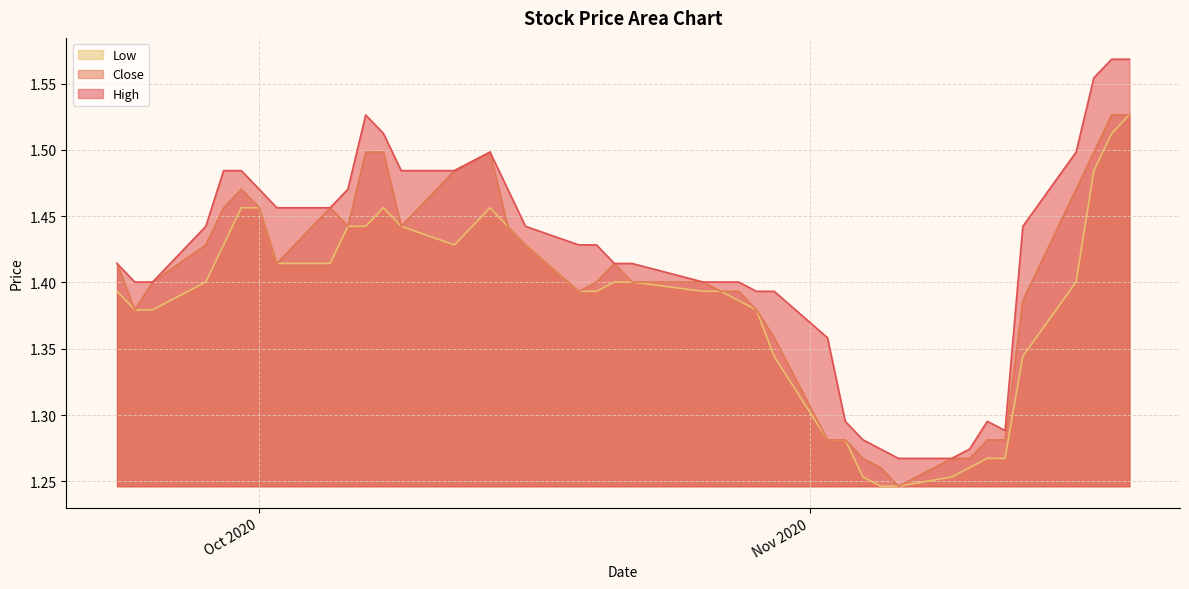

What are all the series names shown in the legend?

Low, Close, High